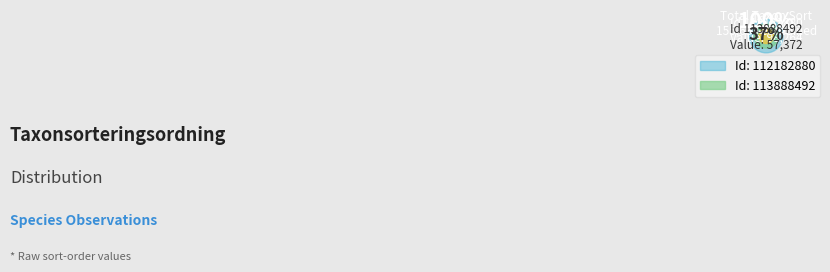

Which category has the biggest portion of the pie?

112182880